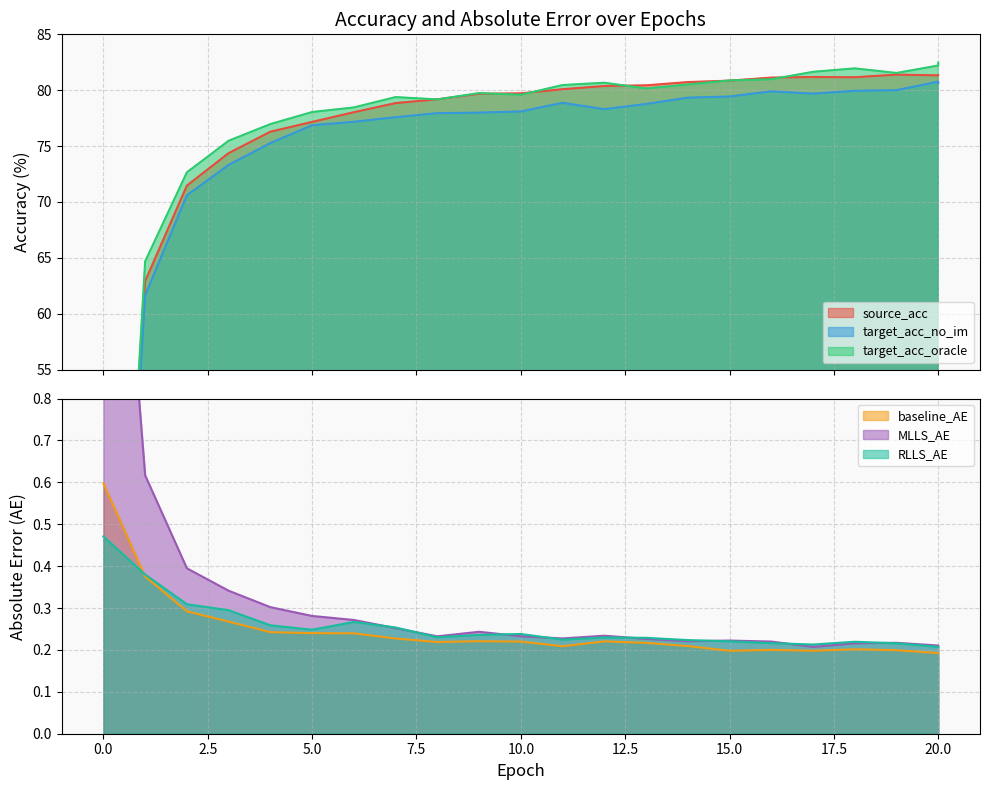

Rank the series by their maximum value, from lowest to highest.

RLLS_AE, baseline_AE, MLLS_AE, target_acc_no_im, source_acc, target_acc_oracle